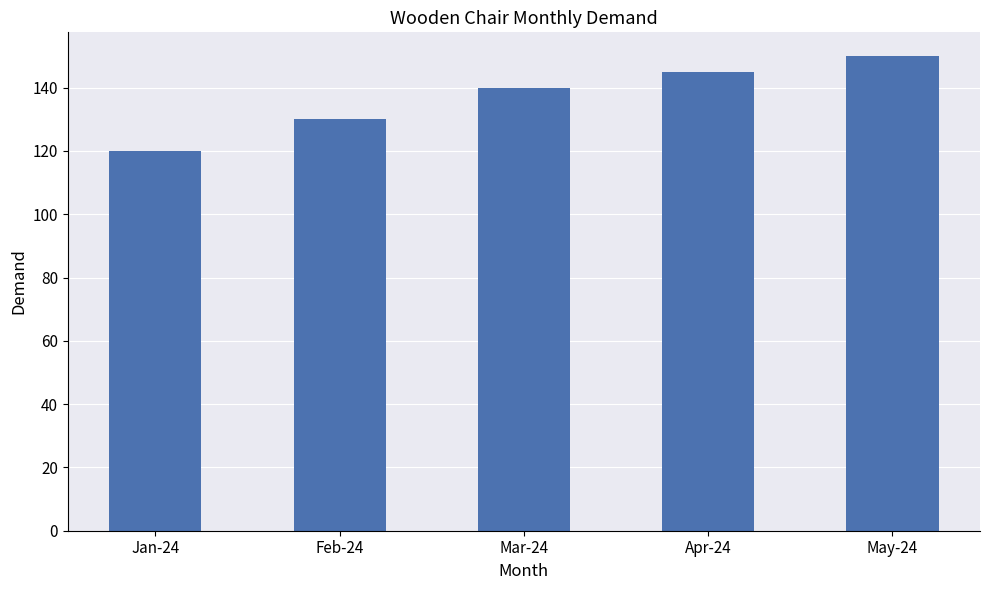

Is it true that the value at Mar-24 is 140?

True